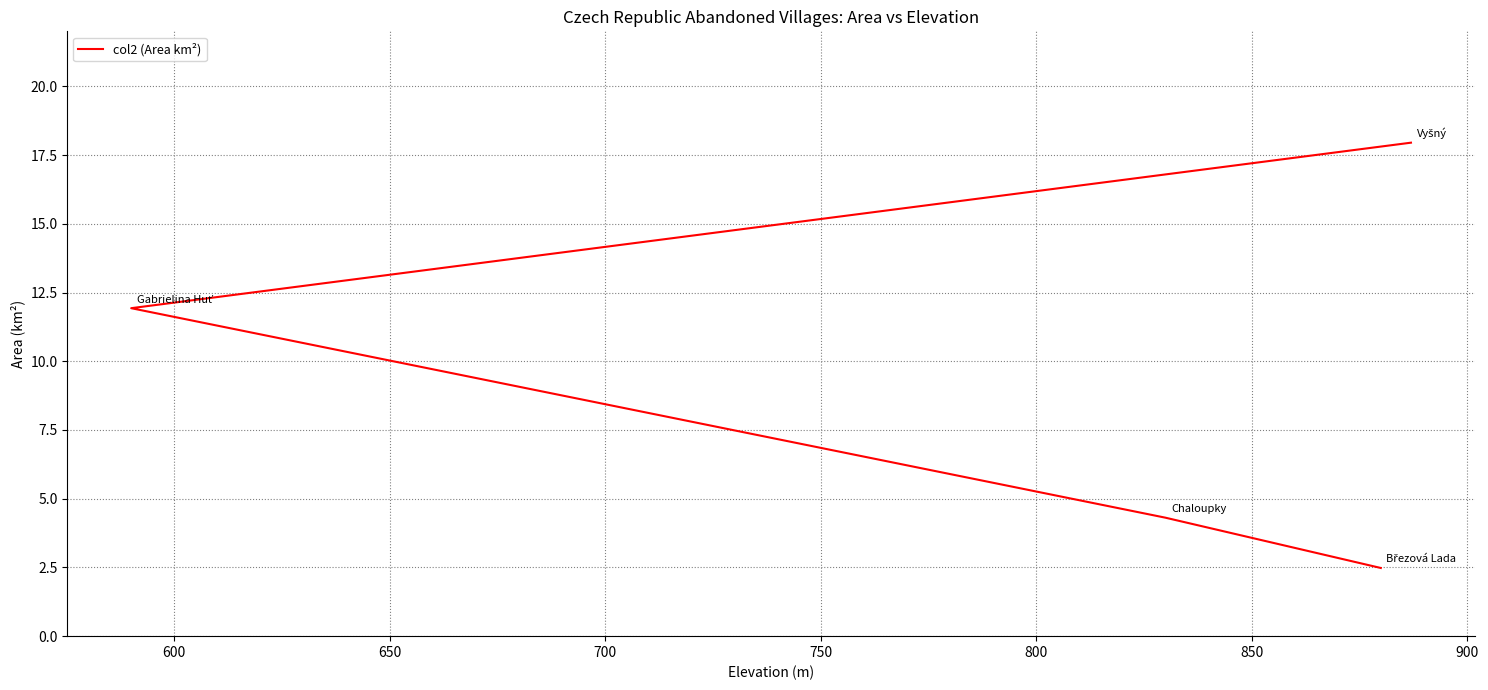

True or false: the data has more than 2 interior local peaks.

False